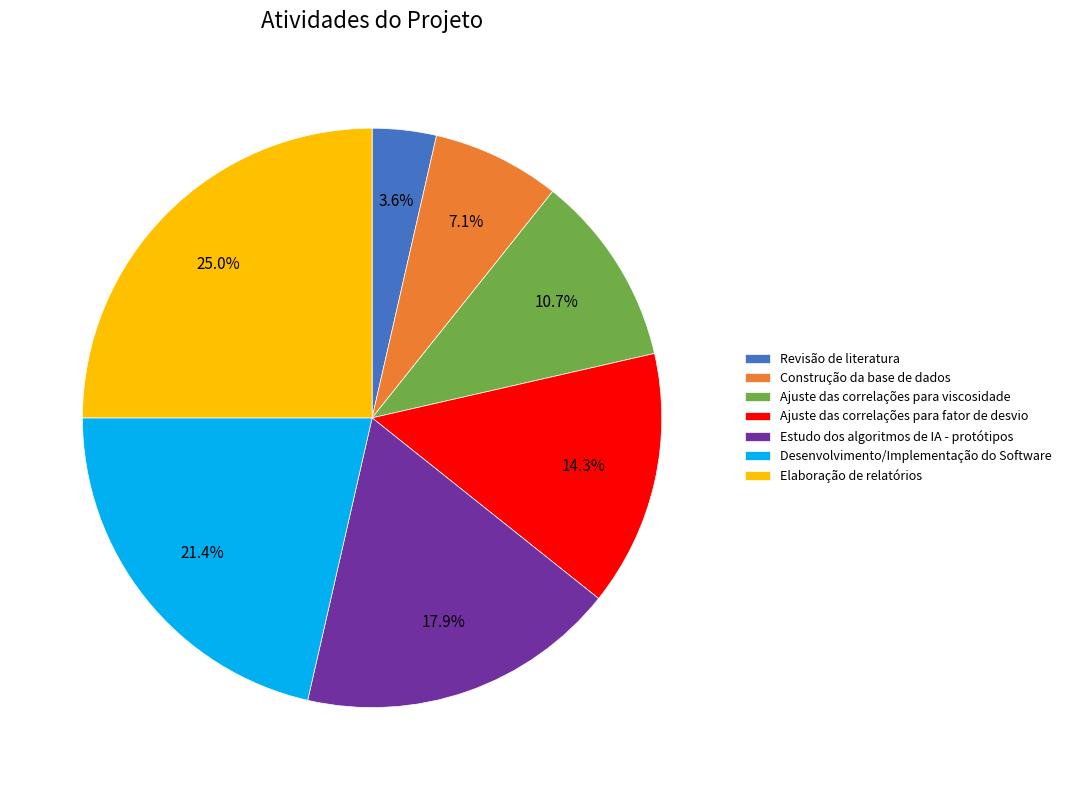

How many segments does this pie chart have?

7